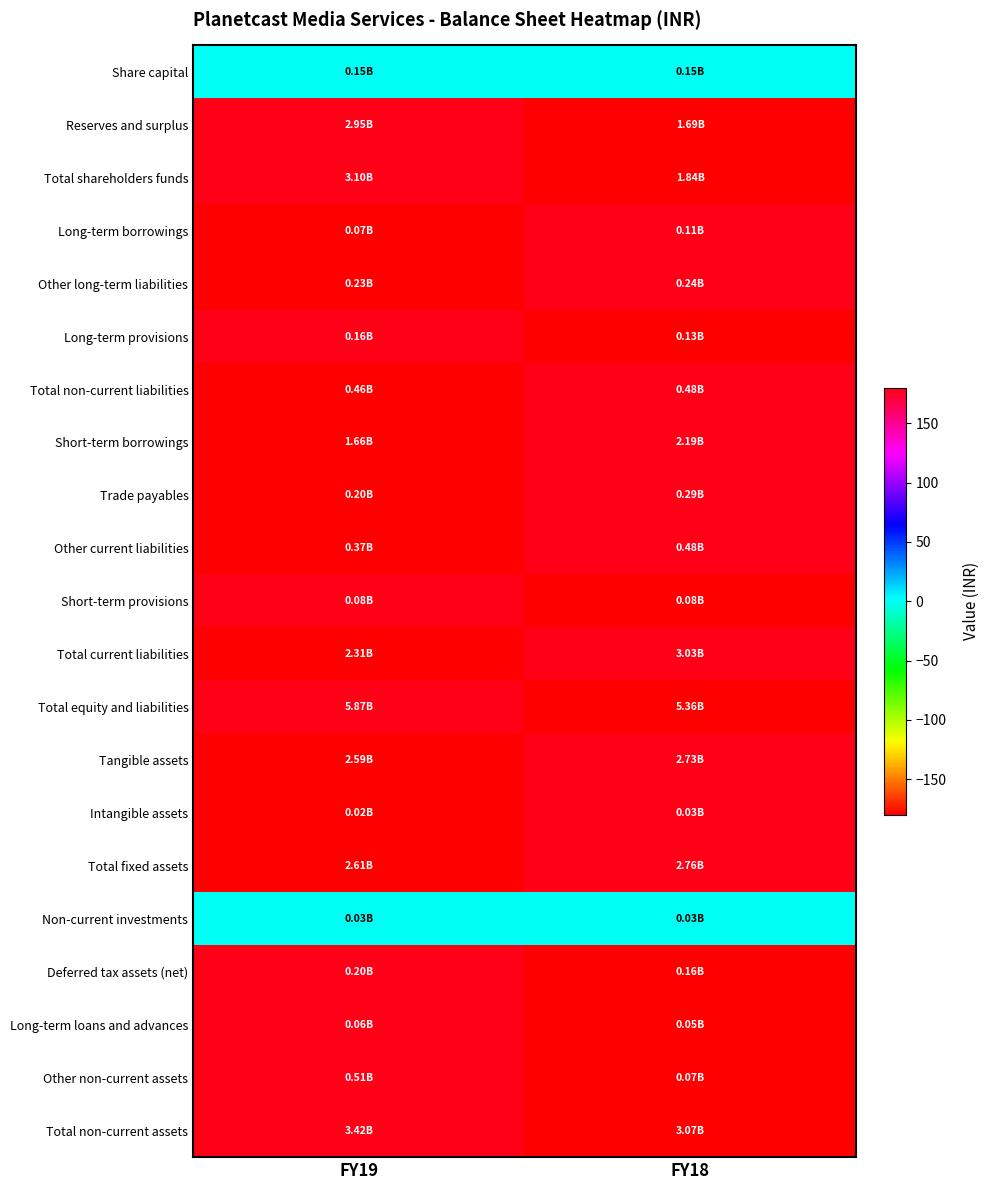

Which series has the largest range (max minus min)?

Reserves and surplus